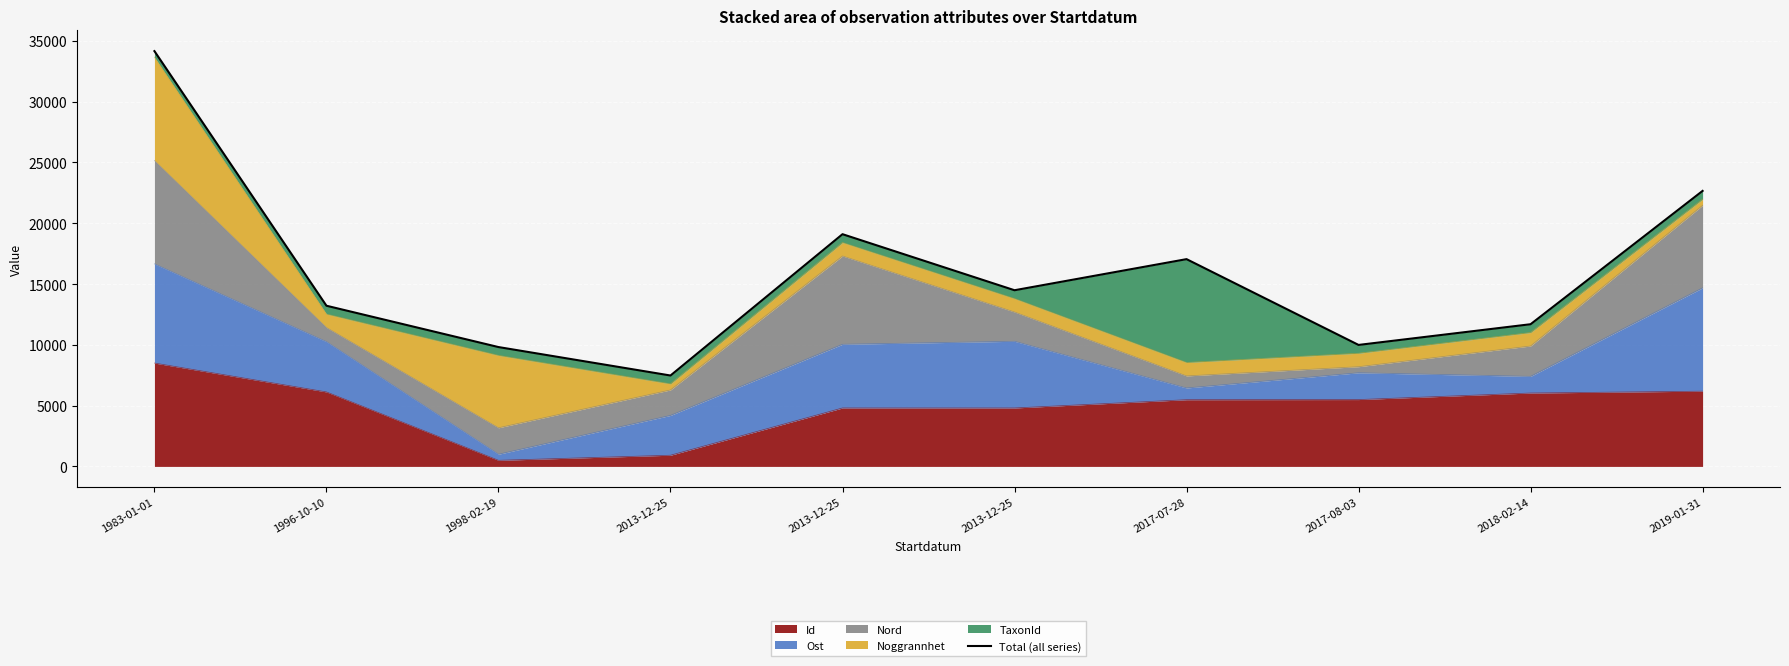

At which category does the data reach its first local valley?

2013-12-25